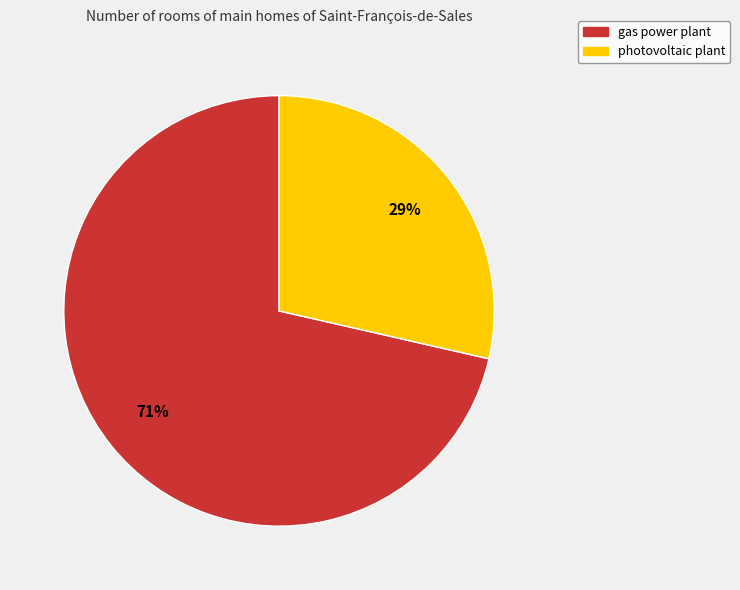

To the nearest percent, what portion does gas power plant represent?

71%